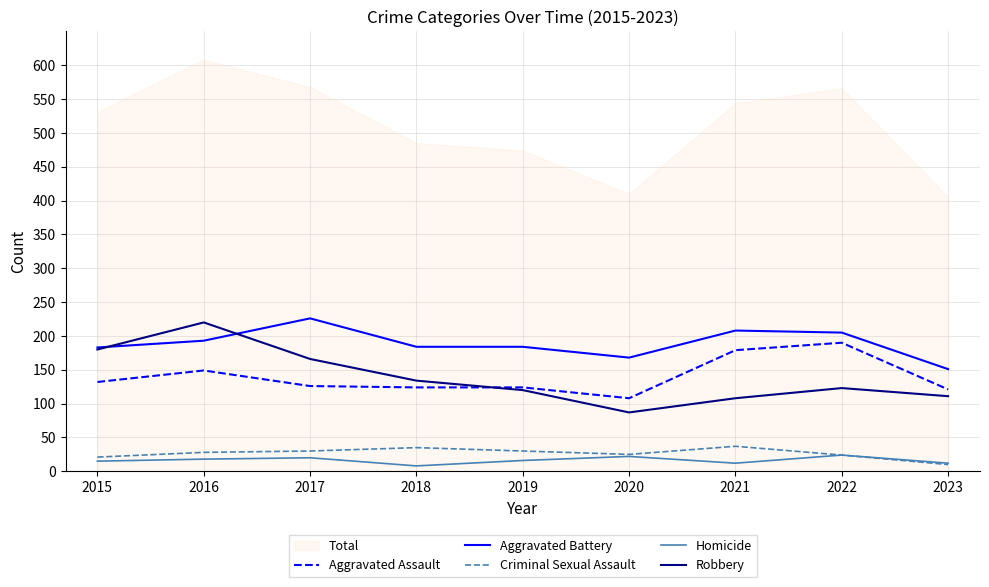

What is the lowest value of the Homicide series?

8